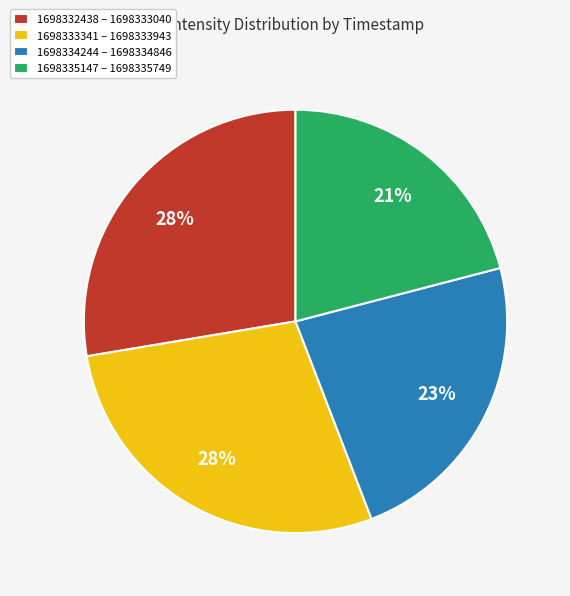

To the nearest percent, what portion does 1698332438 – 1698333040 represent?

28%